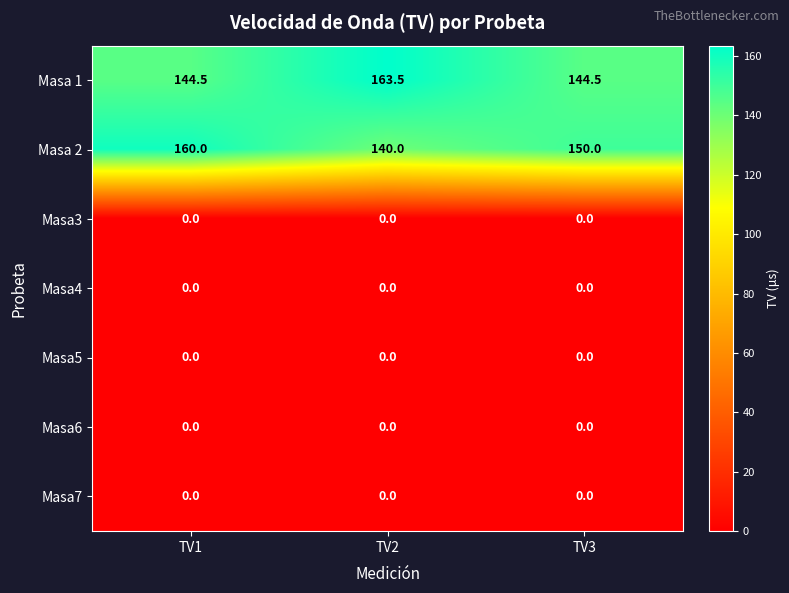

Between TV1 and TV3, which series saw the biggest shift?

Masa 2